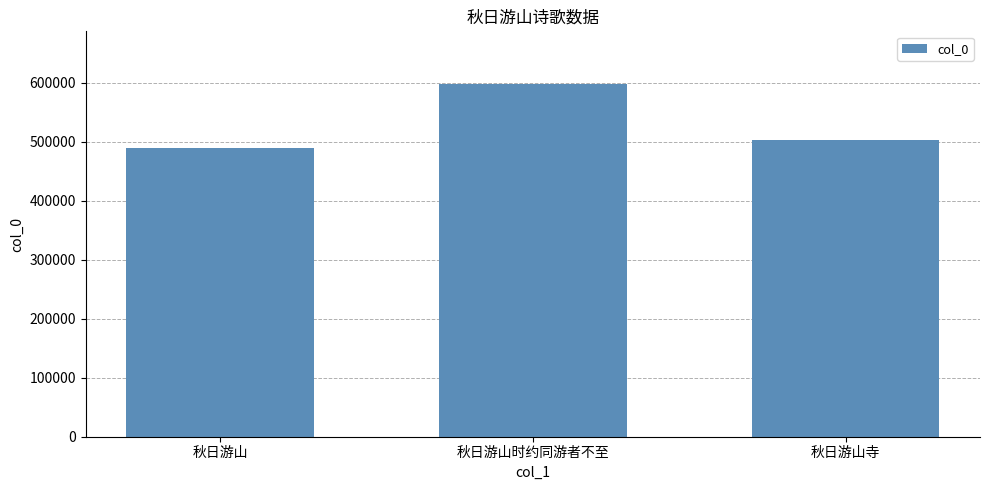

Reading left to right, what are all the values shown in this chart?

488494	597454	502791